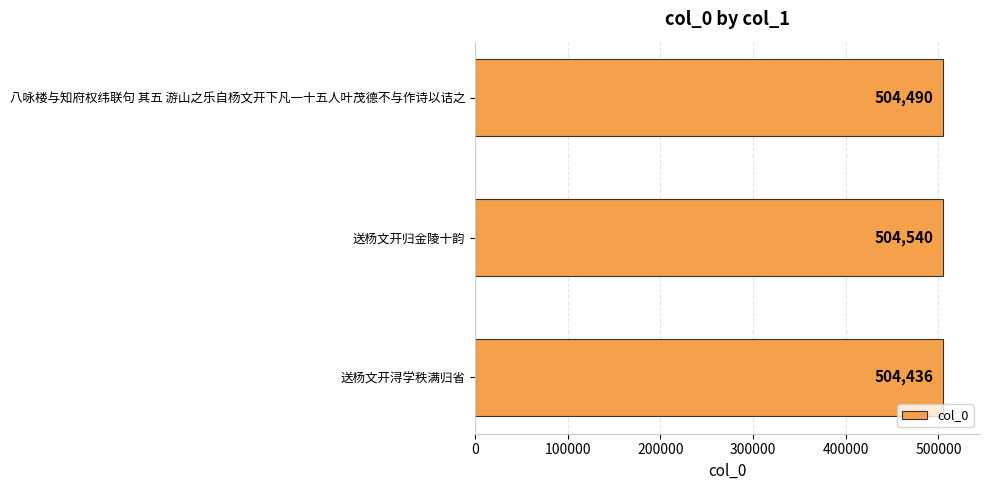

List the labels in order of value, smallest first.

送杨文开浔学秩满归省, 八咏楼与知府权纬联句 其五 游山之乐自杨文开下凡一十五人叶茂德不与作诗以诘之, 送杨文开归金陵十韵